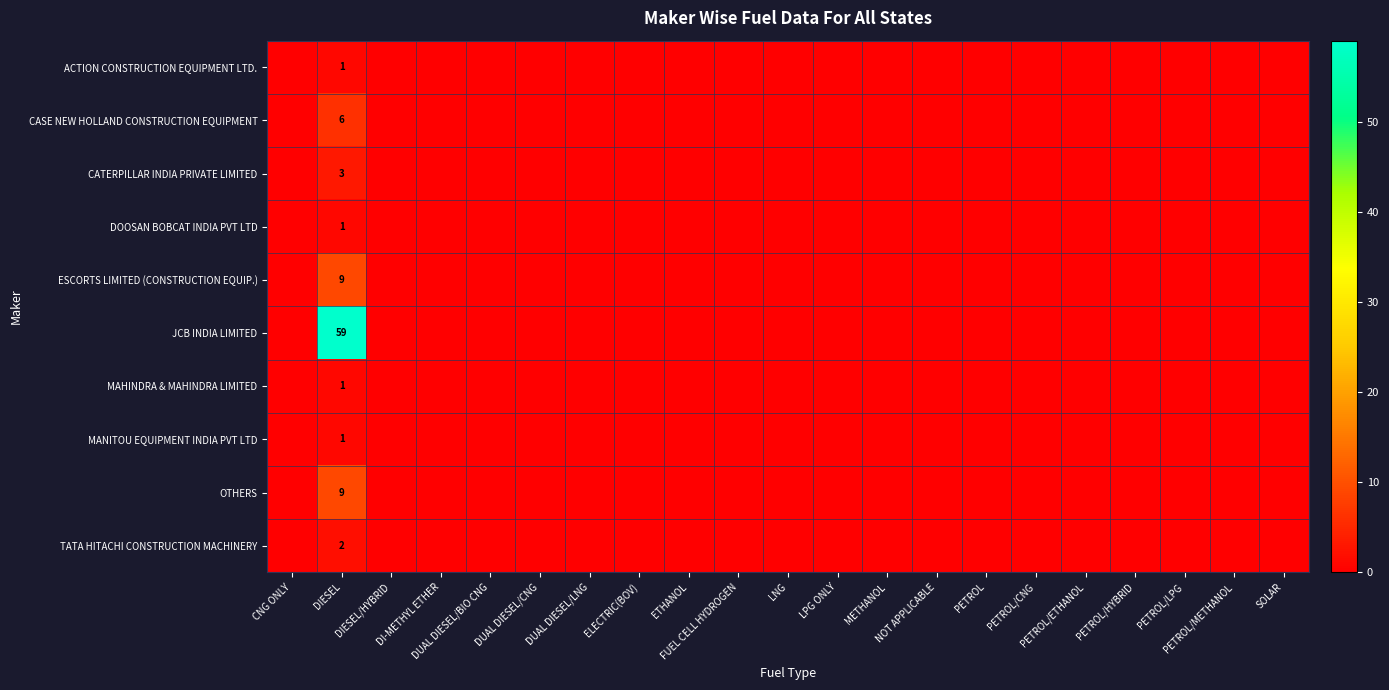

At ETHANOL, list the series in order from largest to smallest.

ACTION CONSTRUCTION EQUIPMENT LTD., CASE NEW HOLLAND CONSTRUCTION EQUIPMENT, CATERPILLAR INDIA PRIVATE LIMITED, DOOSAN BOBCAT INDIA PVT LTD, ESCORTS LIMITED (CONSTRUCTION EQUIP.), JCB INDIA LIMITED, MAHINDRA & MAHINDRA LIMITED, MANITOU EQUIPMENT INDIA PVT LTD, OTHERS, TATA HITACHI CONSTRUCTION MACHINERY